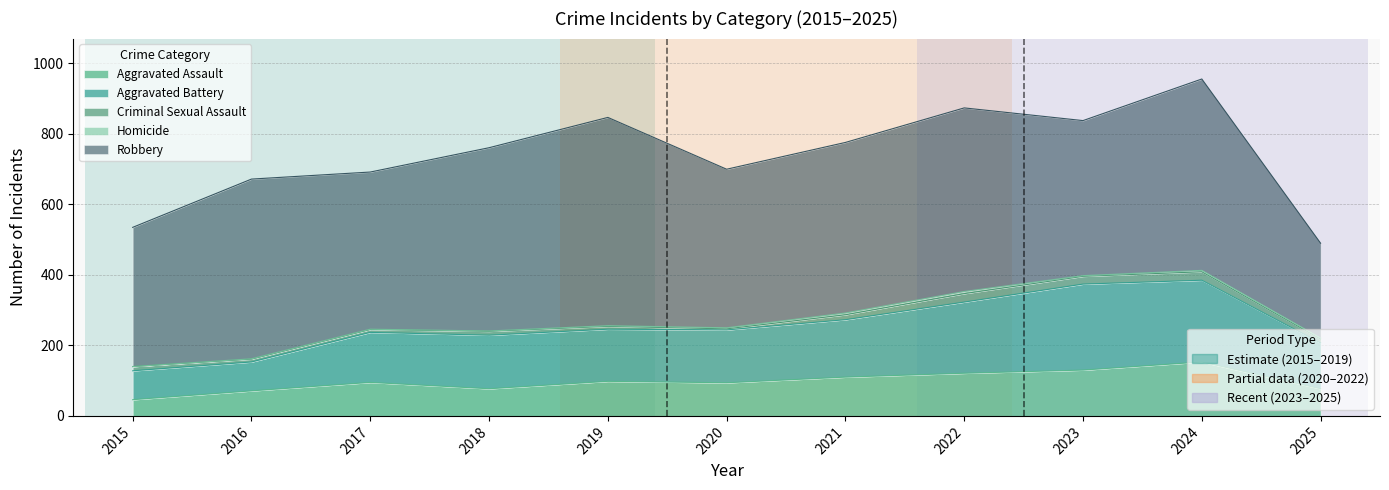

Reading right to left, extract all data points from this chart.

Aggravated Assault: 77	153	130	121	110	94	98	77	95	71	46
Aggravated Battery: 130	232	244	202	163	150	148	152	142	82	82
Criminal Sexual Assault: 11	24	22	24	14	3	8	11	8	8	12
Homicide: 3	4	2	6	5	3	2	1	1	1	0
Robbery: 269	543	440	521	484	450	591	520	446	510	395